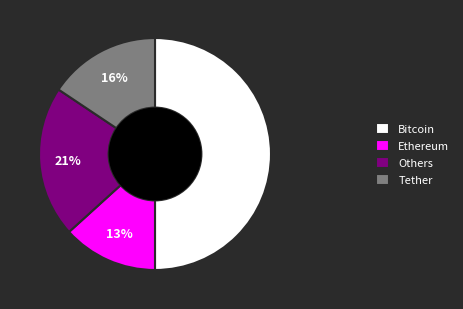

Do Ethereum and Tether together represent more than half of the pie?

No